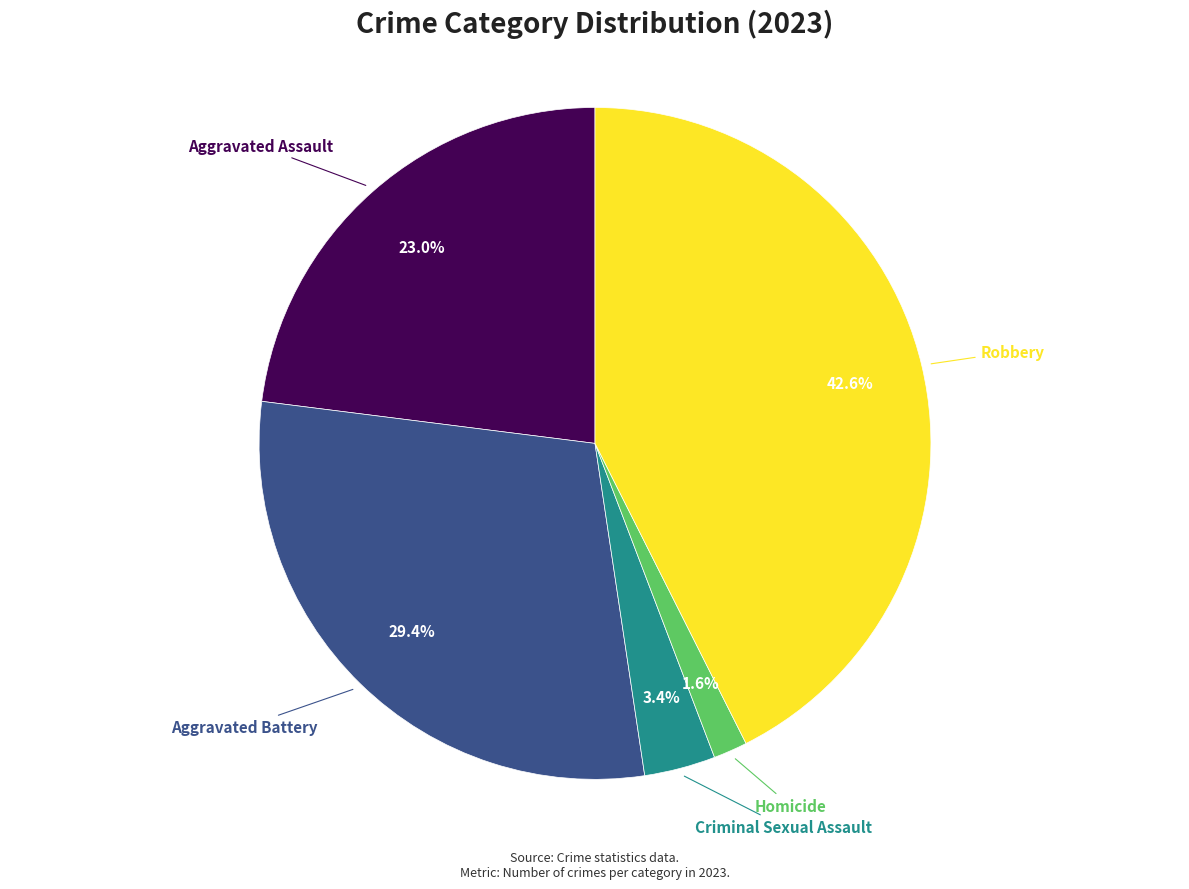

Count the number of slices in the pie.

5